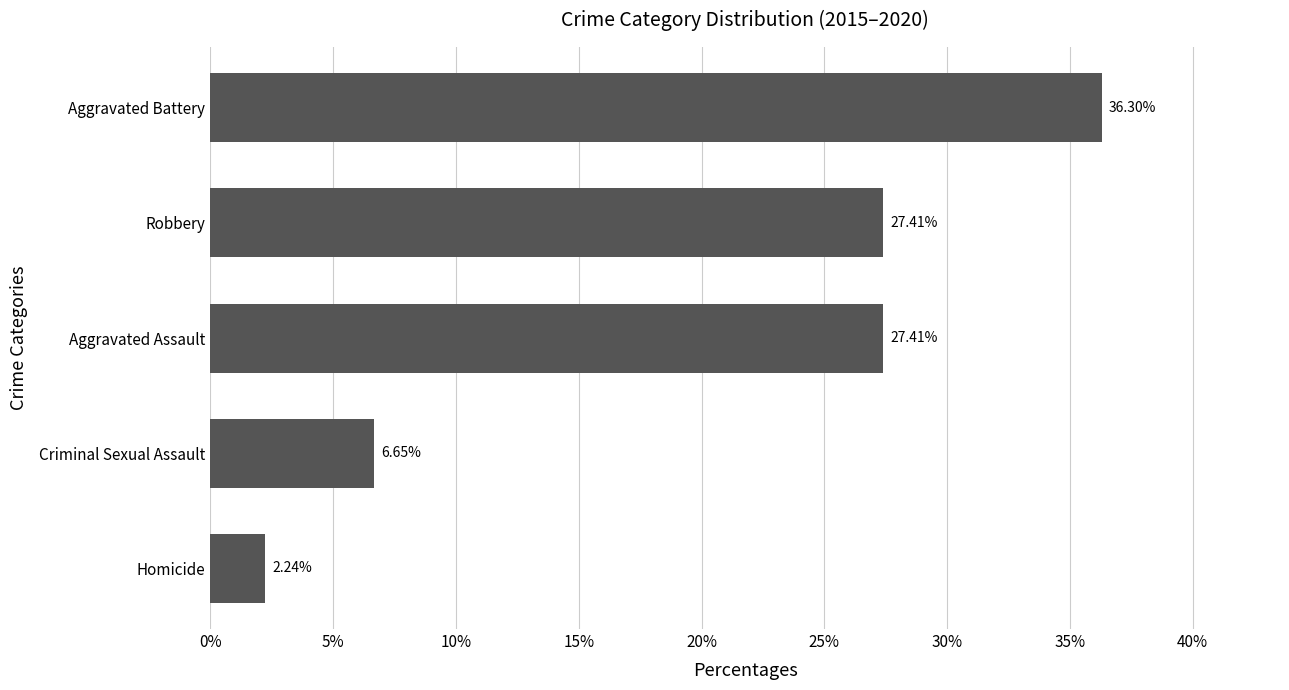

Which label corresponds to the smallest value in the chart?

Homicide